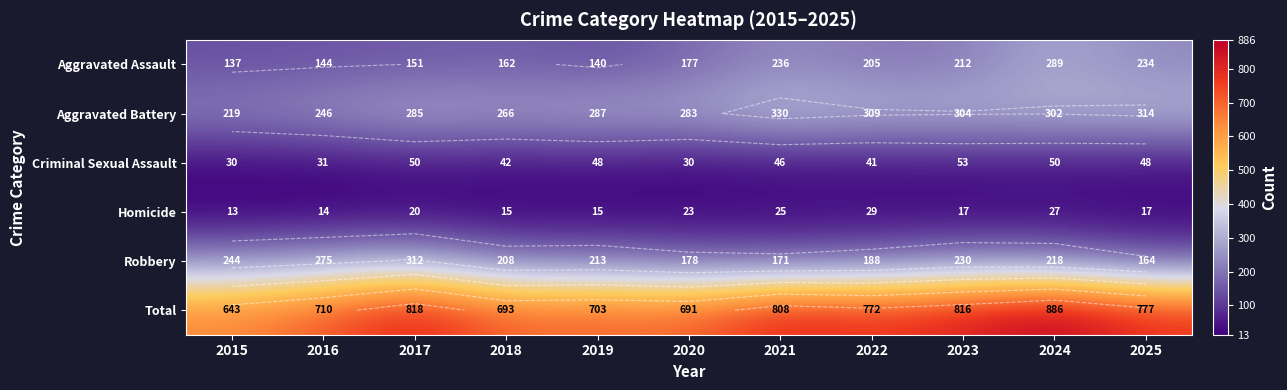

List the series in order of their peak value, highest first.

Total, Aggravated Battery, Robbery, Aggravated Assault, Criminal Sexual Assault, Homicide